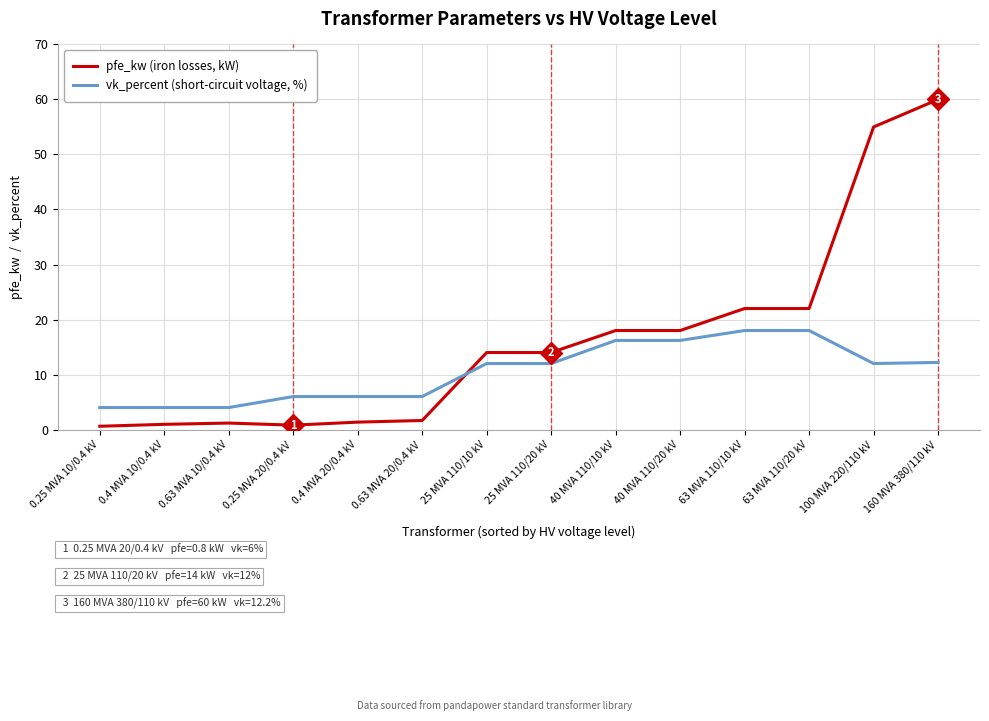

At which category is the sum across all series the highest?

160 MVA 380/110 kV